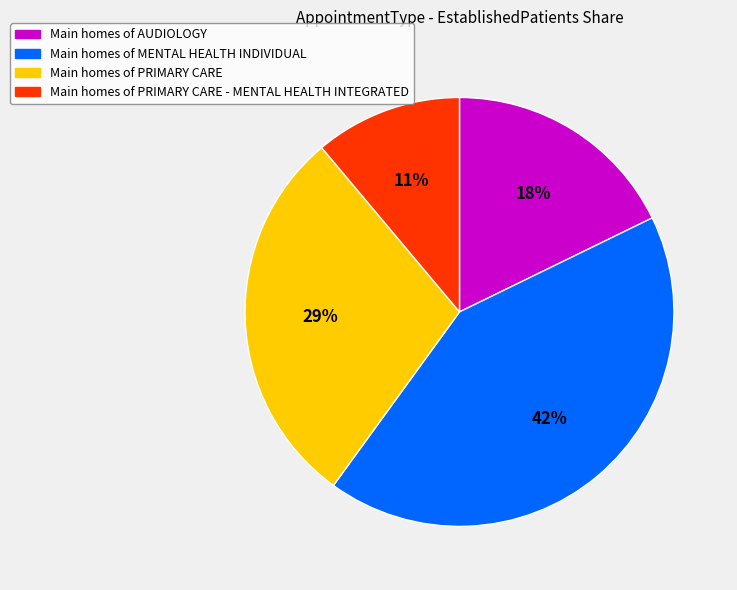

What is the smallest slice in the pie chart?

Main homes of PRIMARY CARE - MENTAL HEALTH INTEGRATED